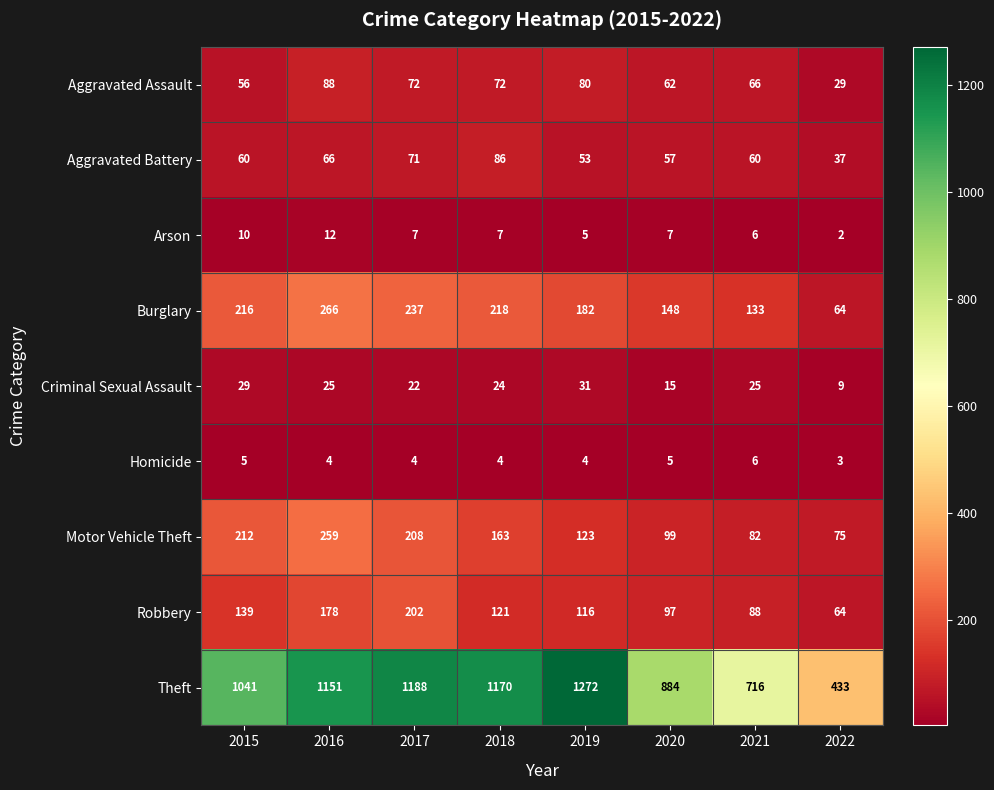

At which label does Criminal Sexual Assault first exceed 25?

2015